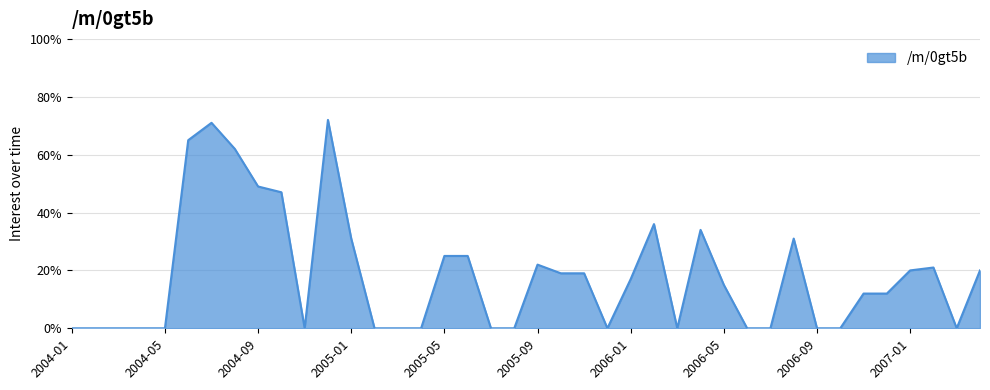

What is the greatest value displayed?

72